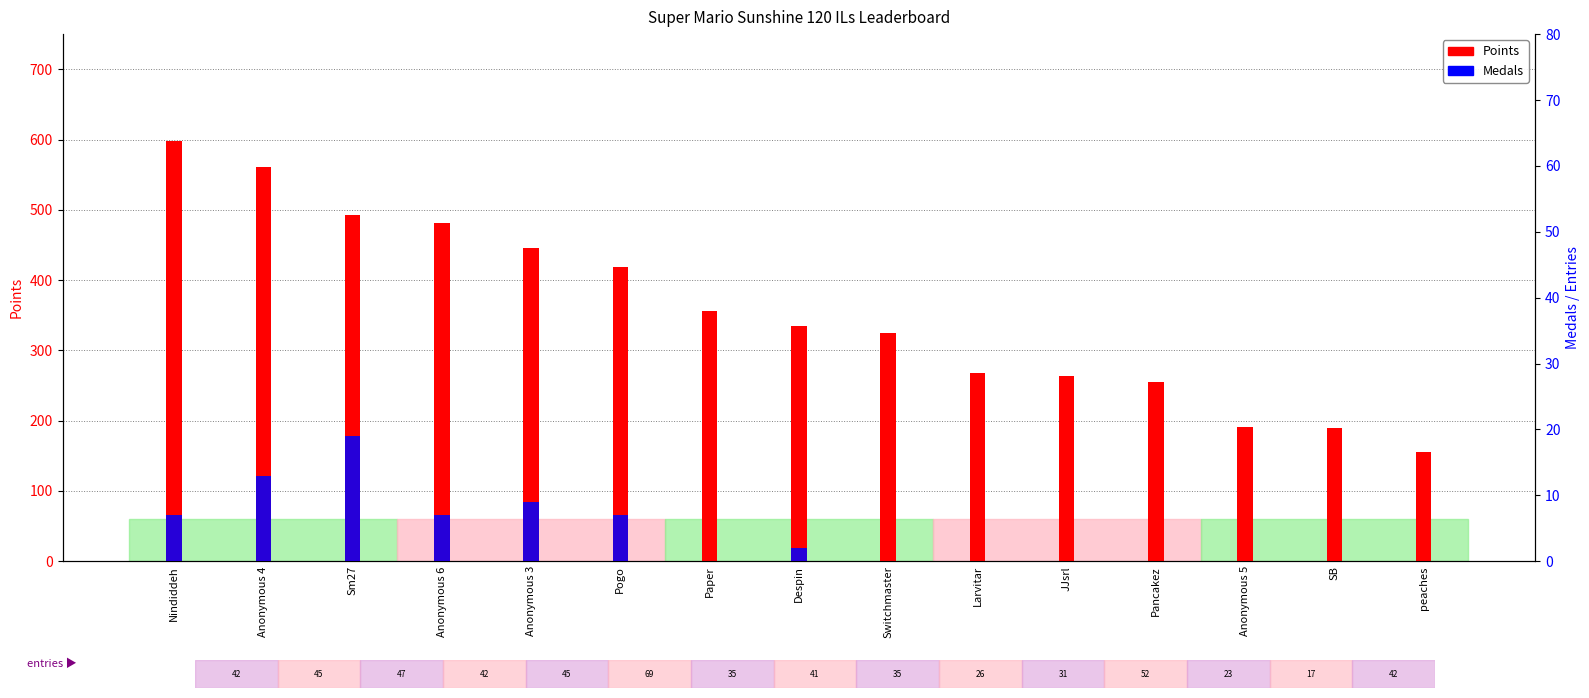

True or false: Medals has a value of 1 at Despin.

False